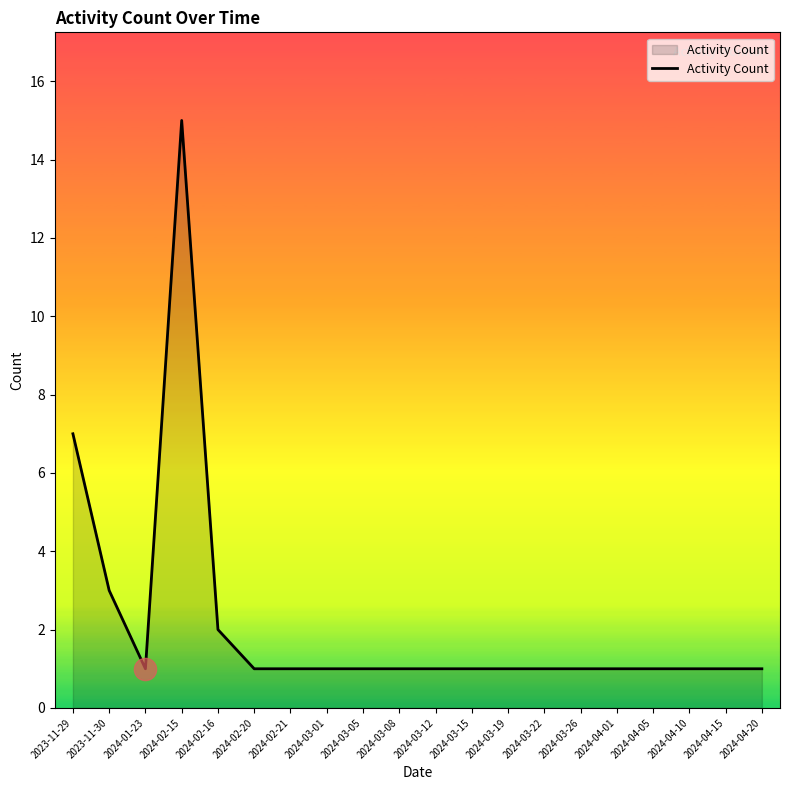

True or false: the data has more than 0 interior local peaks.

True